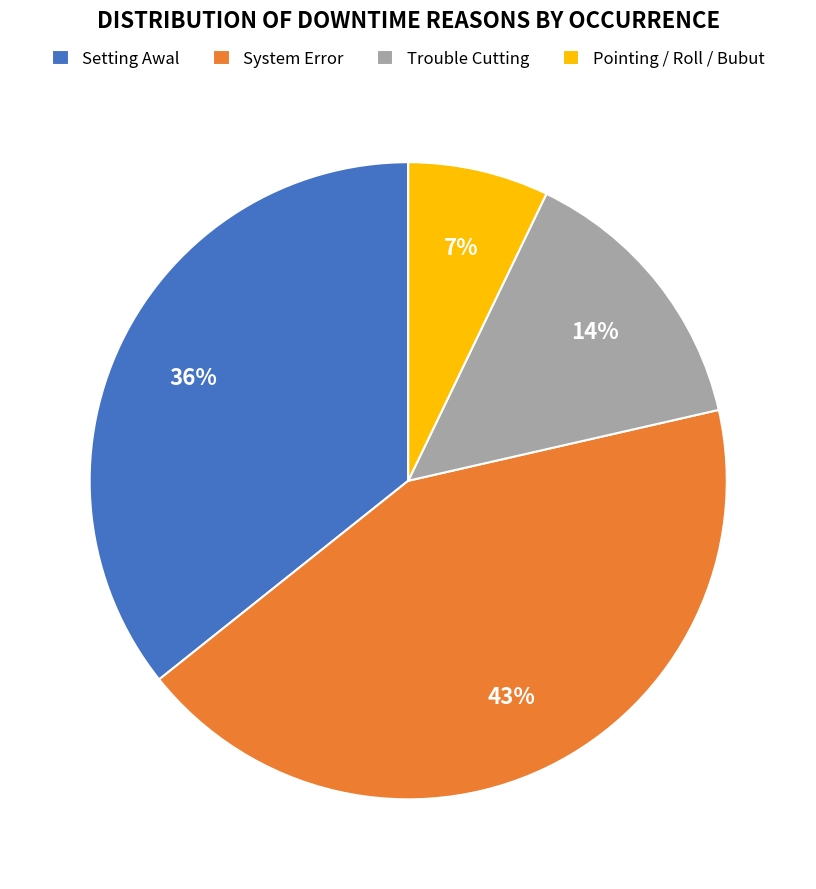

What is the ratio of the value at System Error to the value at Setting Awal?

1.2